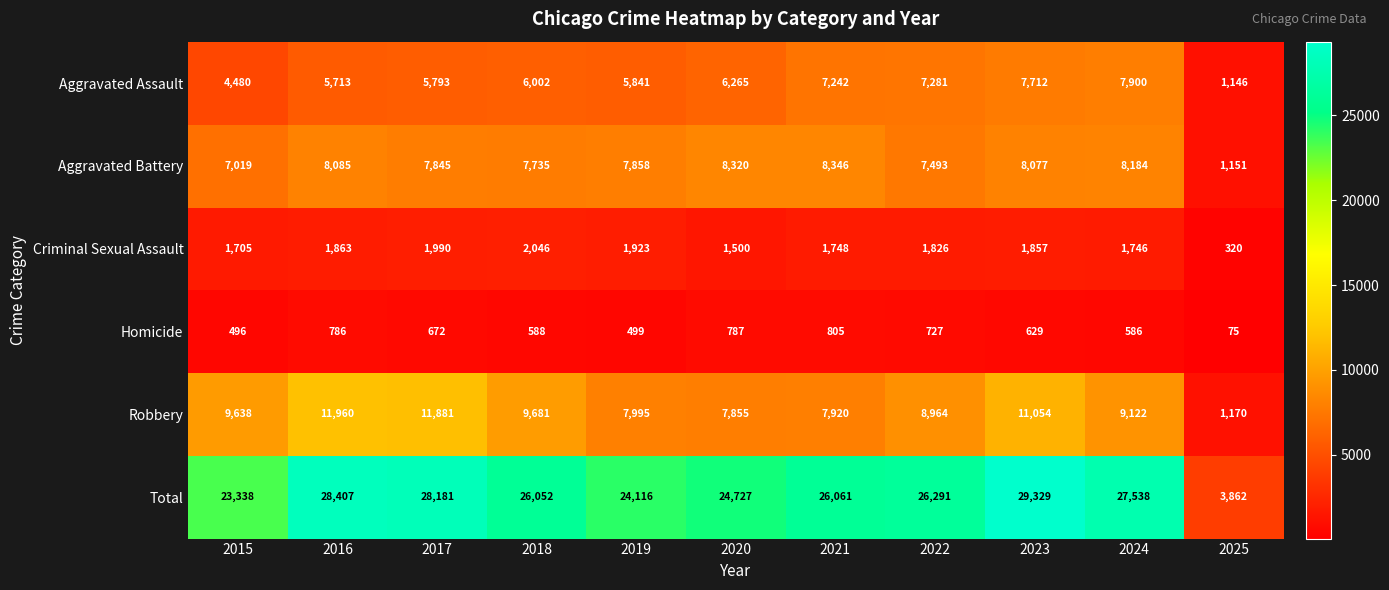

Which series has the largest total across all categories?

Total